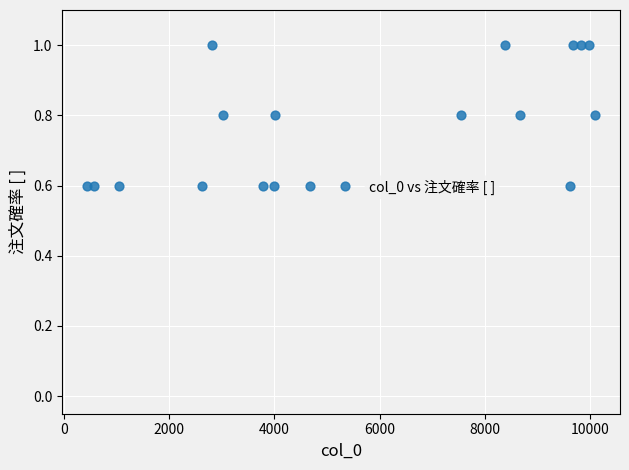

What is the range of X values (max minus min)?

9641.0